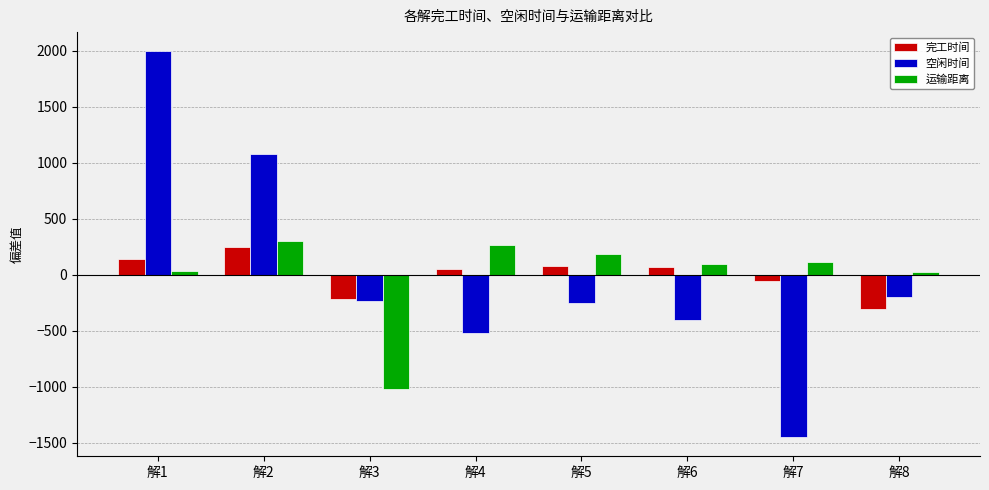

What is the sum of the 空闲时间 values at 解4 and 解7?

-1975.4